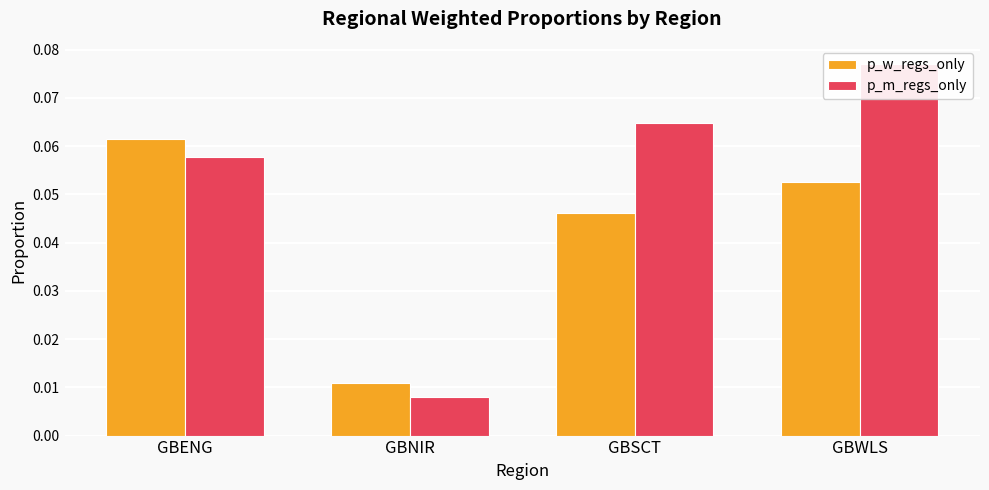

What value does the p_m_regs_only series have at GBENG?

0.1